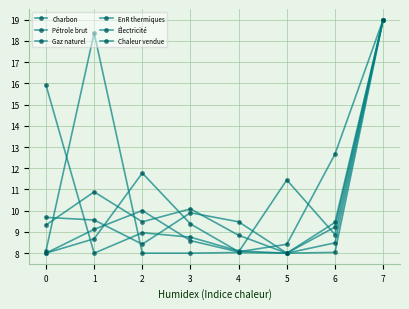

In EnR thermiques, how many points are higher than both neighbors (excluding endpoints)?

1